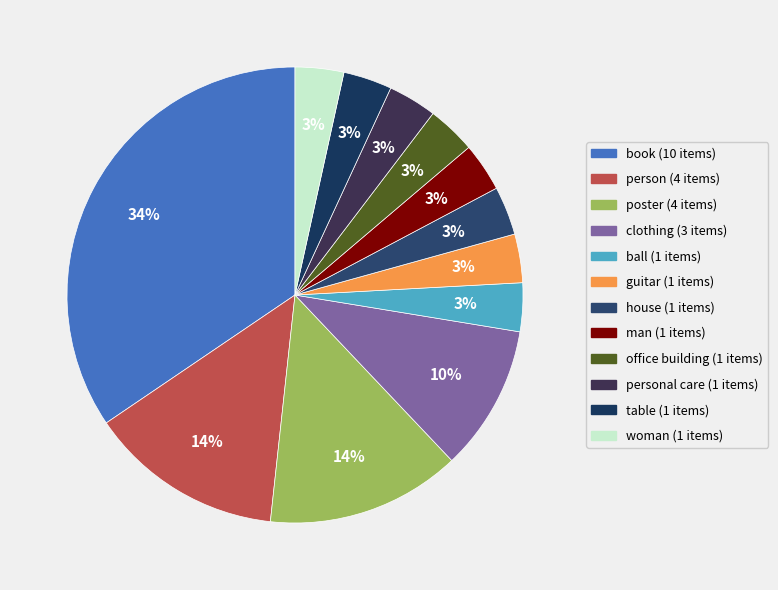

Is there any slice that represents more than half of the pie?

No